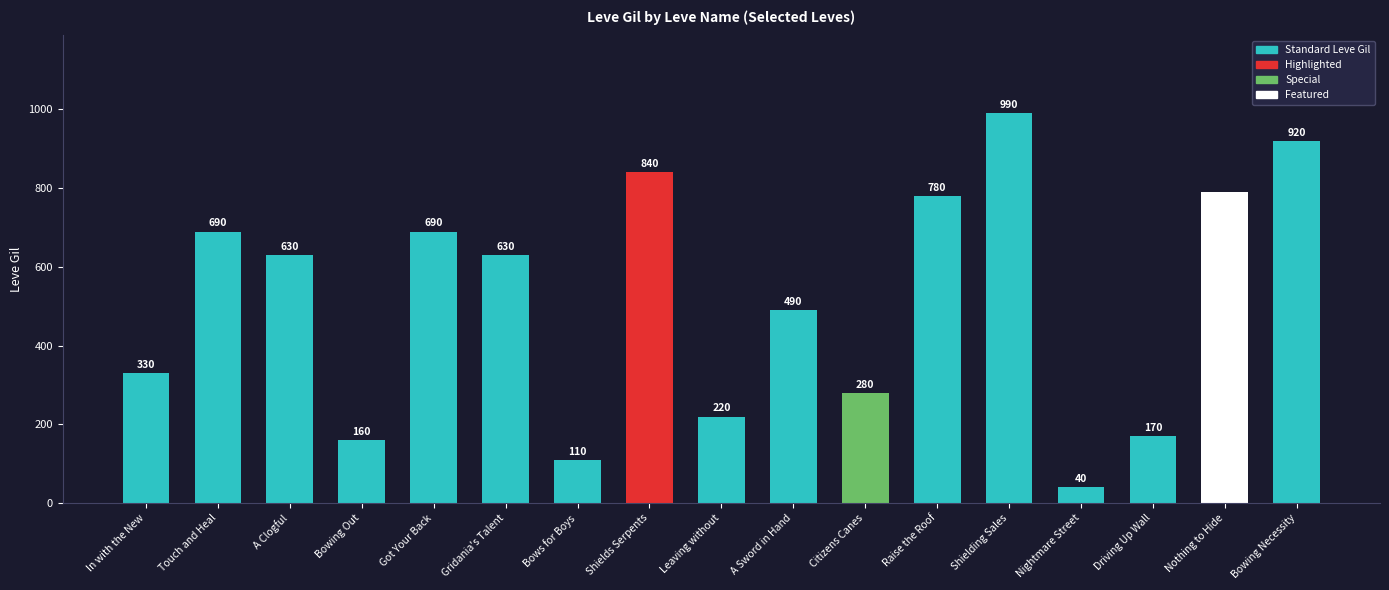

Does the chart contain any negative values?

No